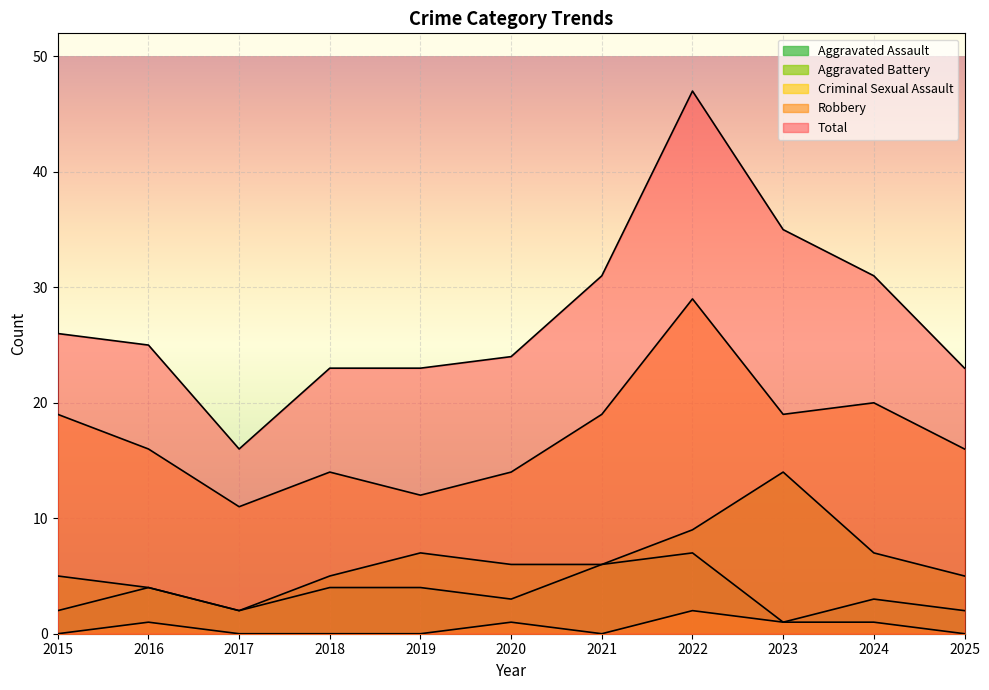

What is the difference between the Aggravated Battery values at 2024 and 2016?

3